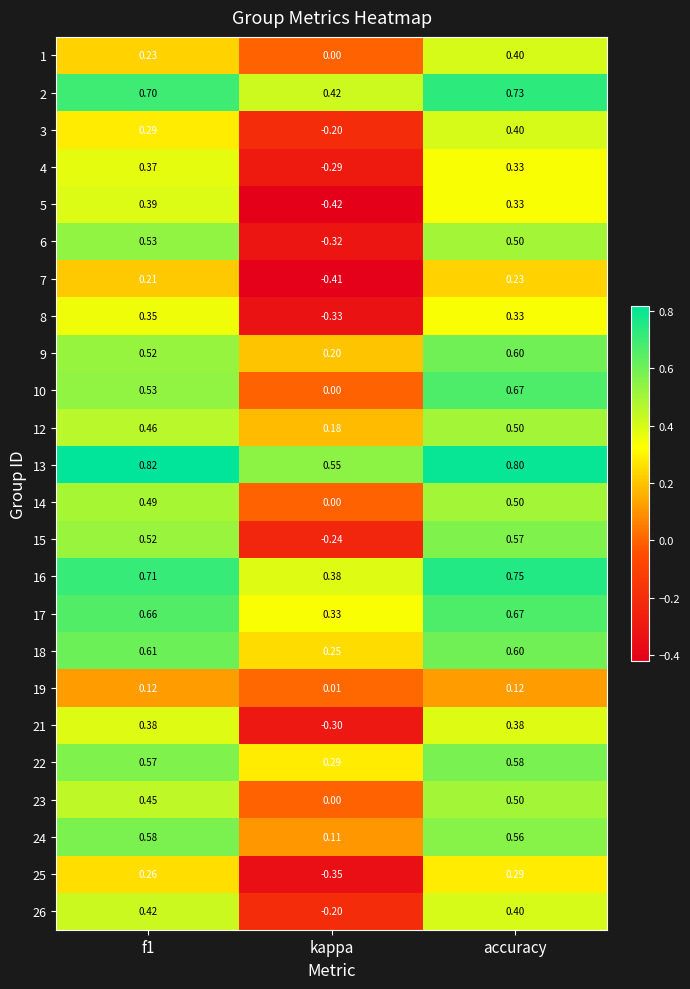

Is the value of 7 at f1 greater than the value of 24 at accuracy?

No